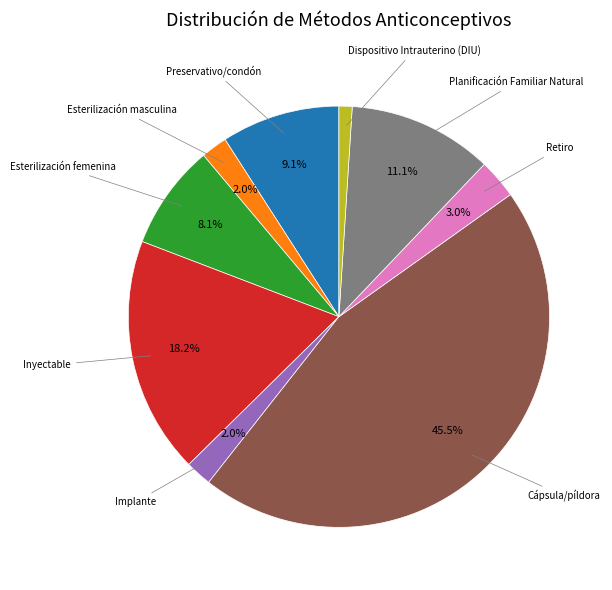

Is there a majority slice in this chart?

No